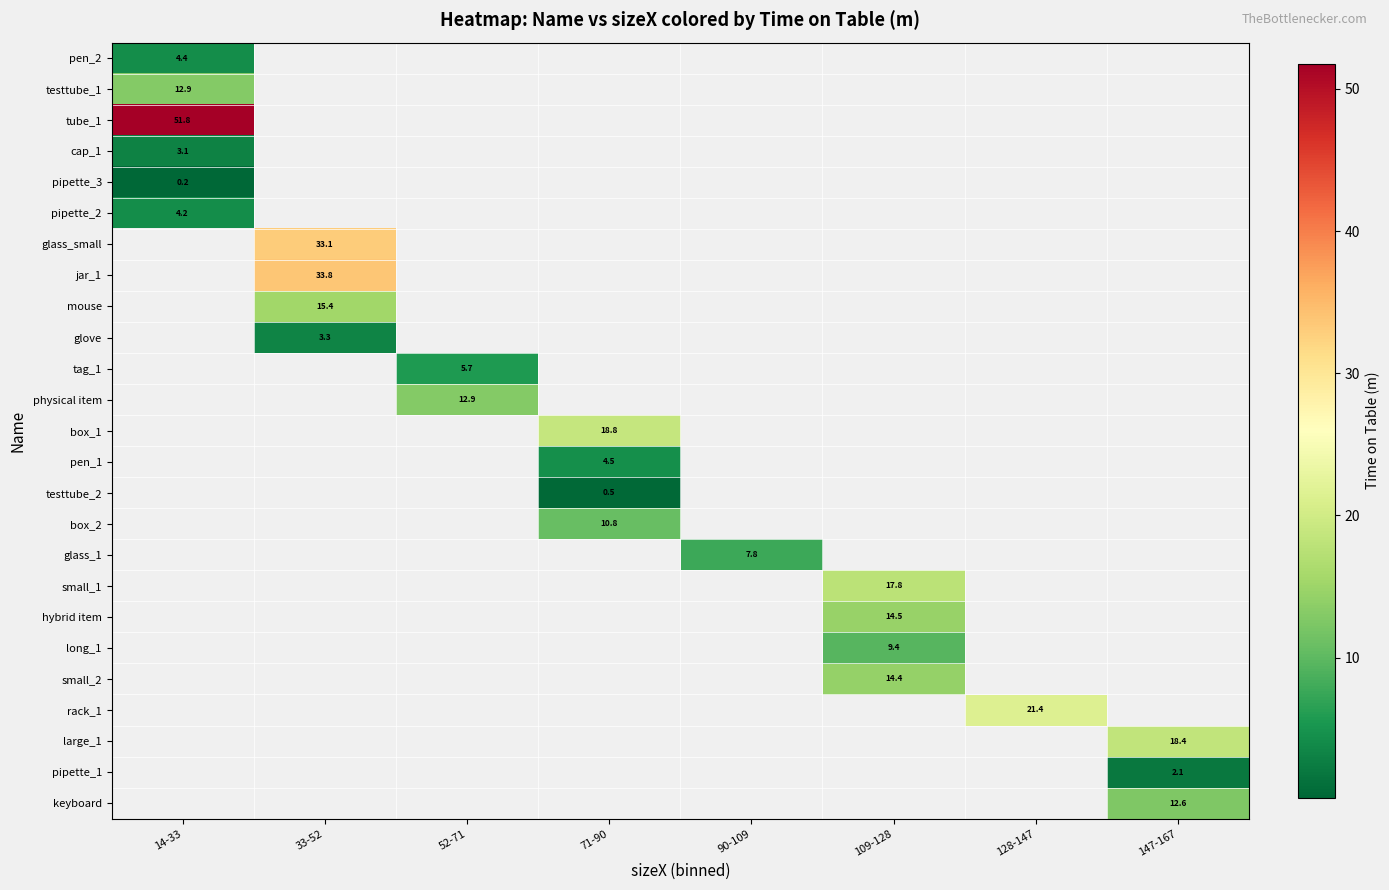

How many data points does each series have?

8